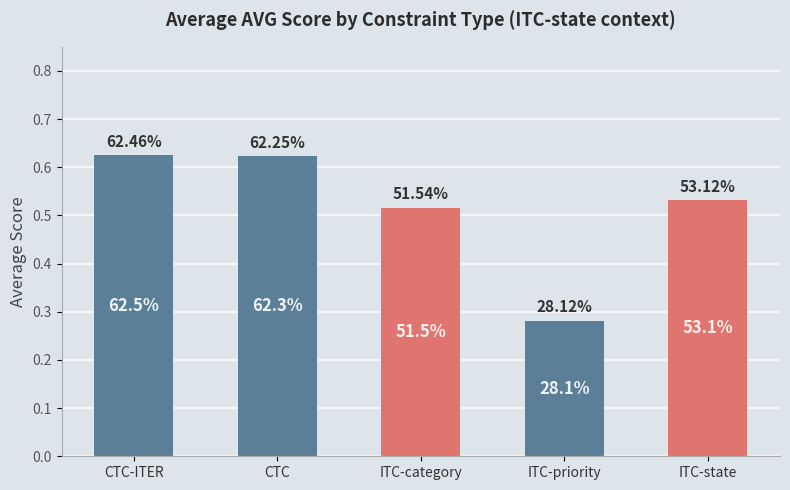

Which has a higher value, ITC-state or CTC?

CTC